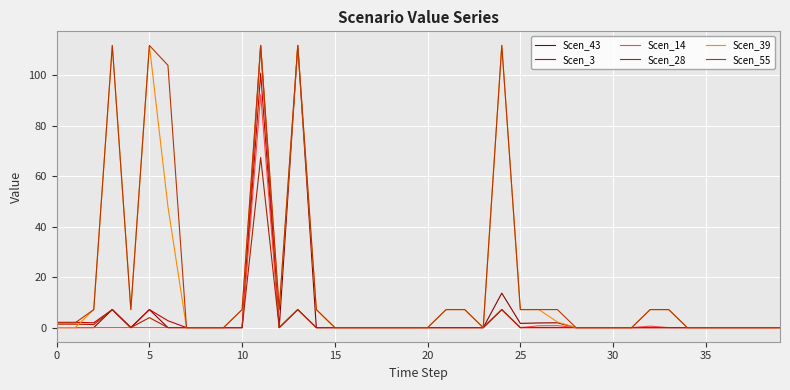

At which category is the sum across all series the highest?

11